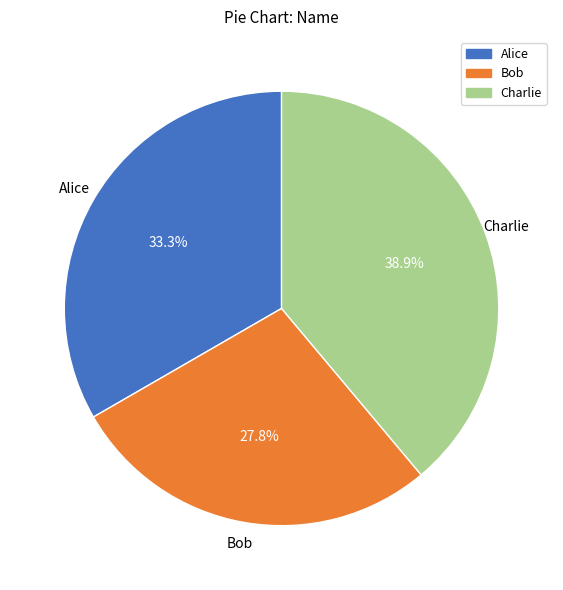

Is there any slice that represents more than half of the pie?

No